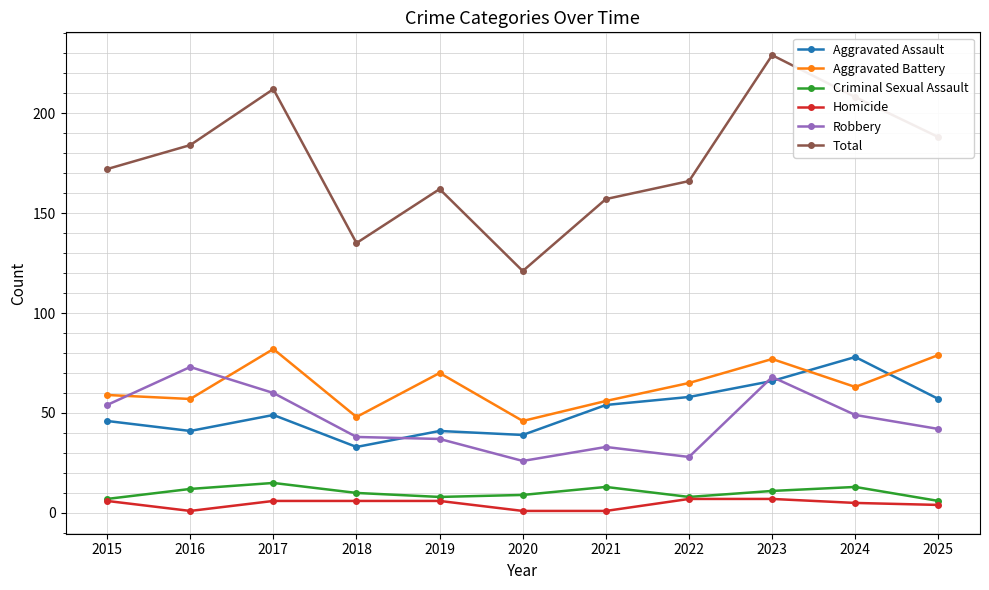

Read the Total value at 2022.

166